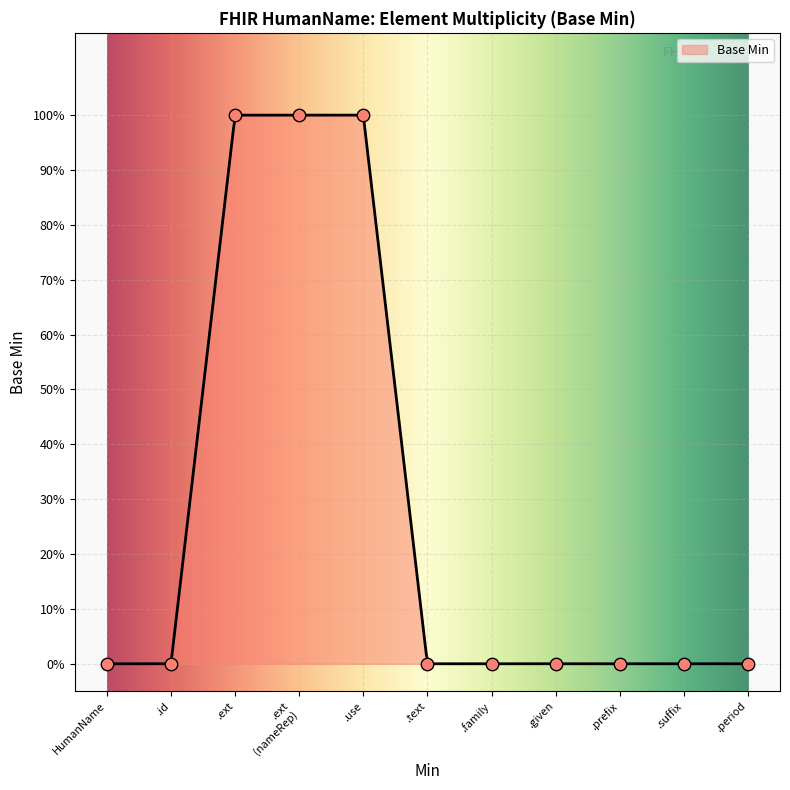

Which has a higher value, .text or .prefix?

.text